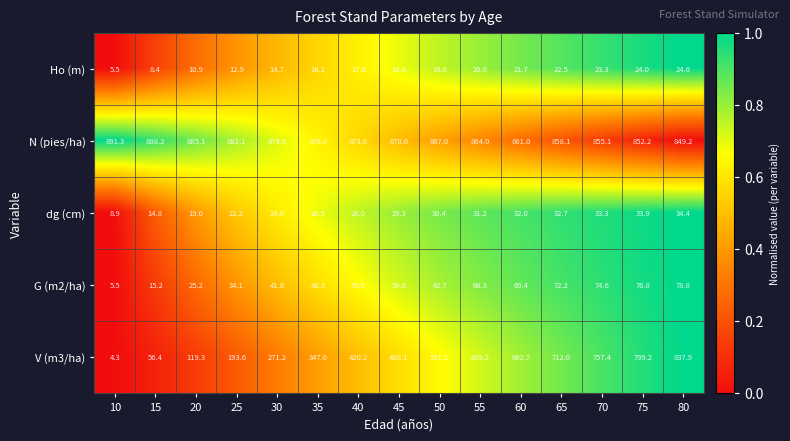

True or false: V (m3/ha) has a value of 712.0 at 65.

True